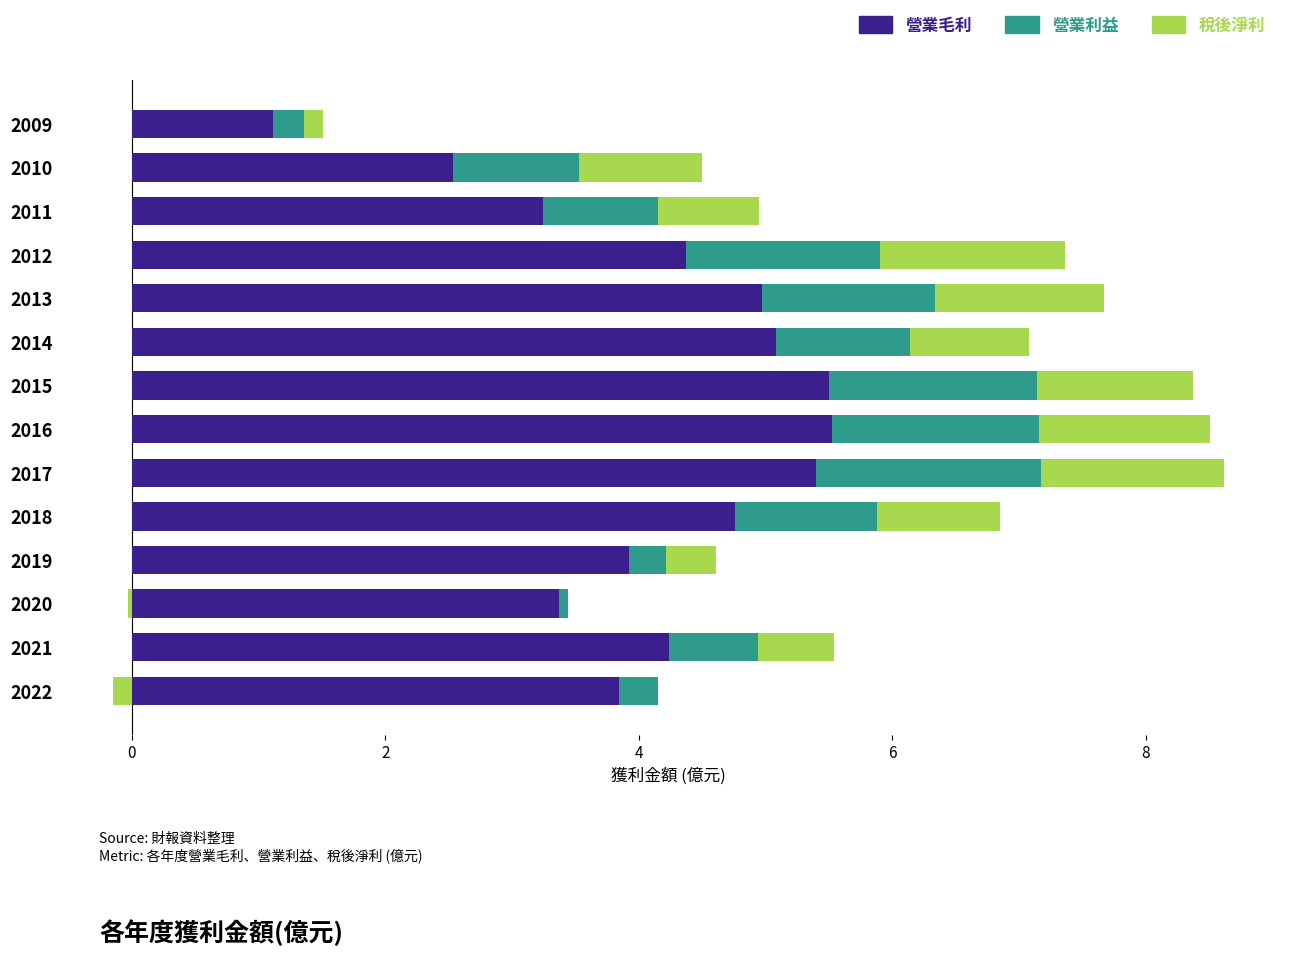

What is the difference between the maximum and minimum values in the 營業利益 series?

1.7